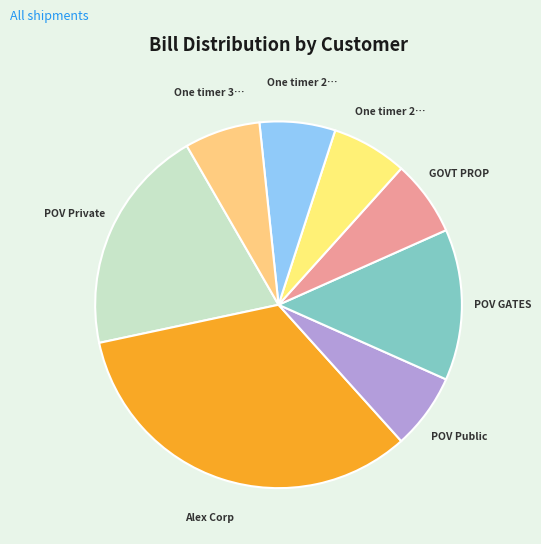

What is the smallest slice in the pie chart?

POV Public